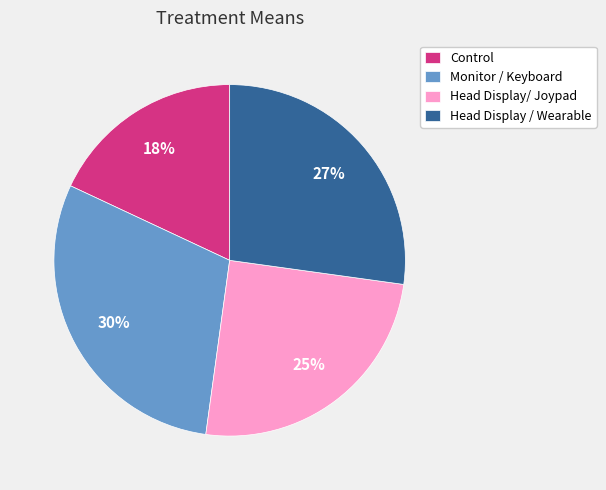

The Monitor / Keyboard slice represents 30% of the pie. True or false?

True